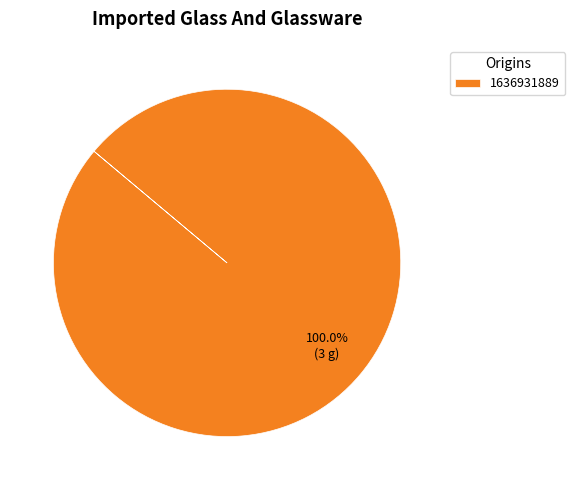

Count the number of slices in the pie.

1